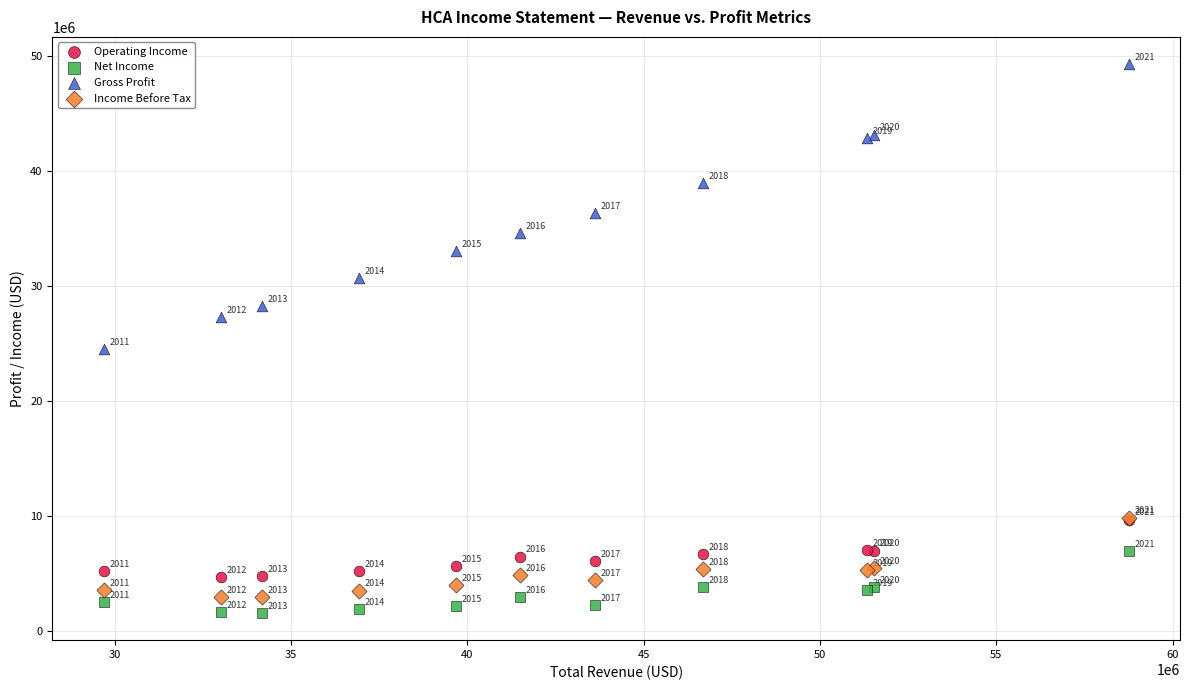

Which series contains the highest Y value?

Gross Profit